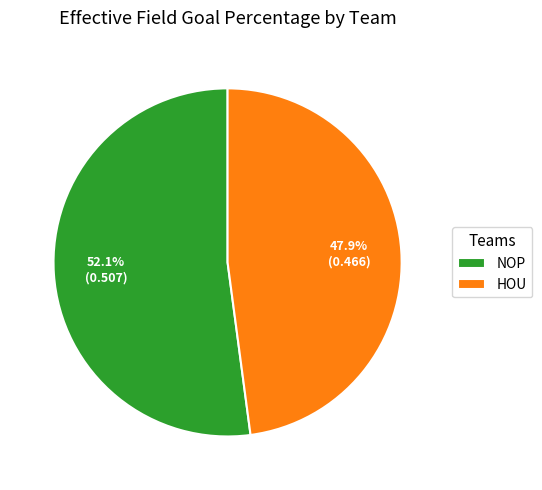

To the nearest percent, what is the difference between the HOU and NOP slice percentages?

4%